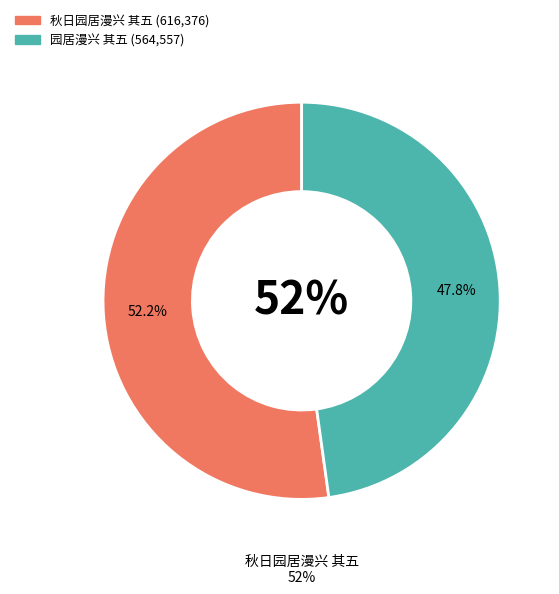

Count the number of slices in the pie.

2